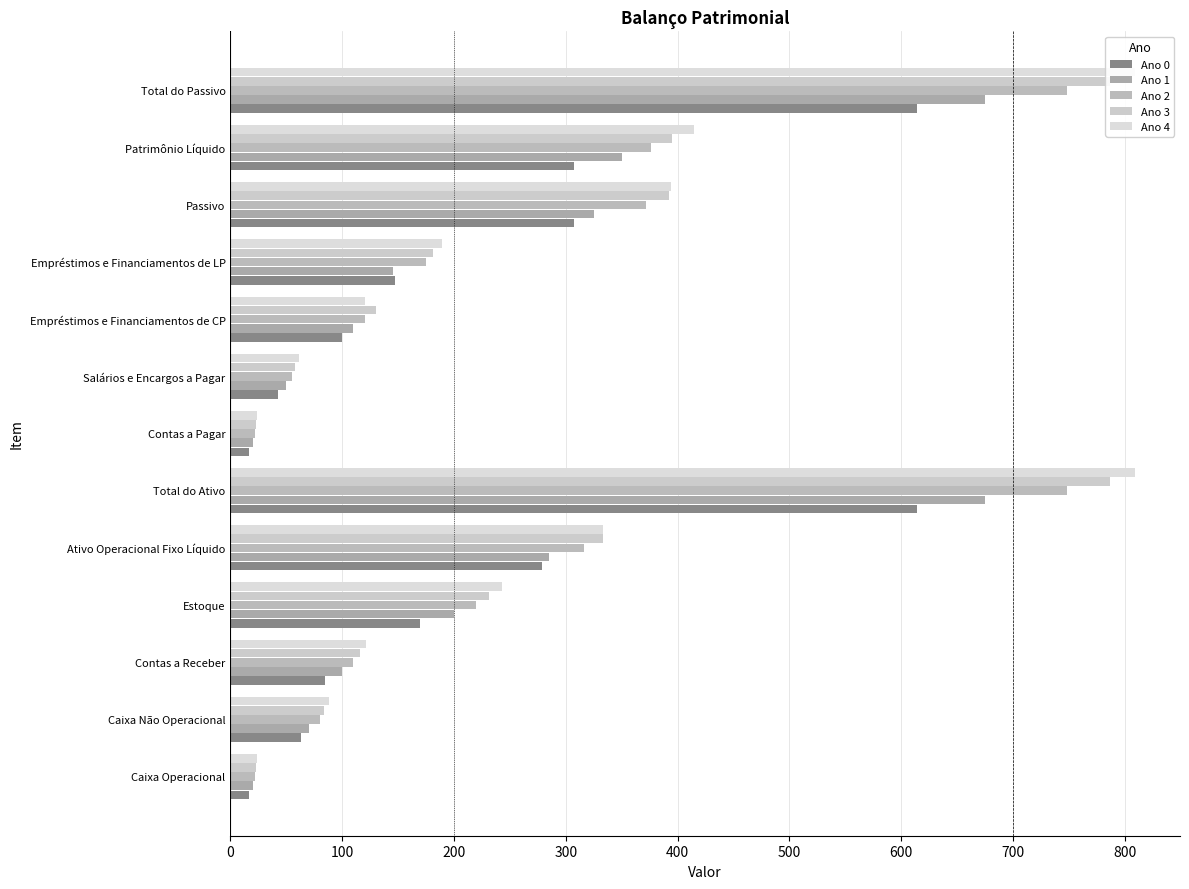

What is the minimum value shown in the chart?

17